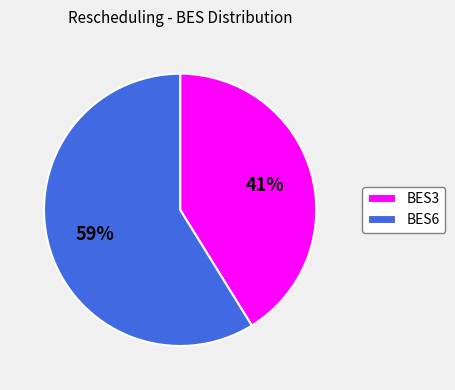

What is the smallest slice in the pie chart?

BES3